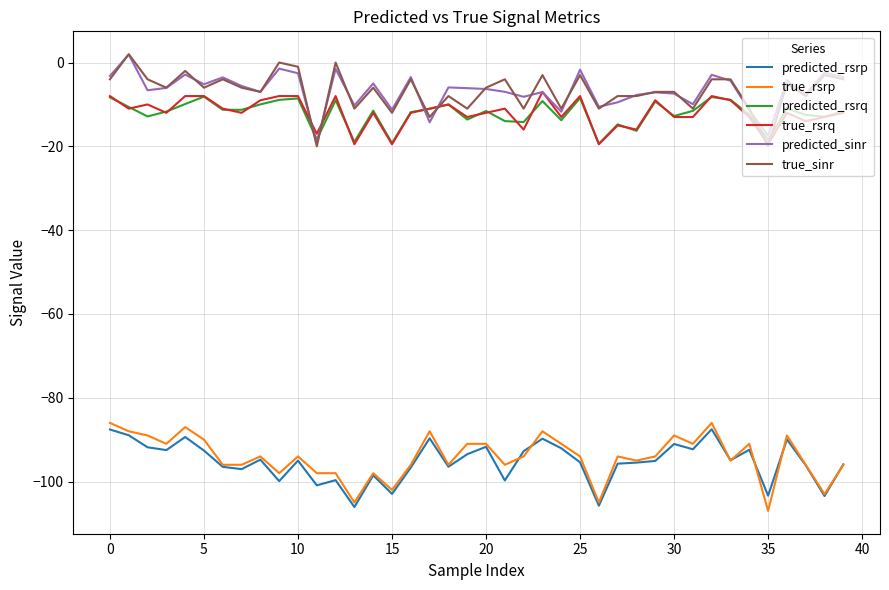

What is the smallest value displayed?

-107.0